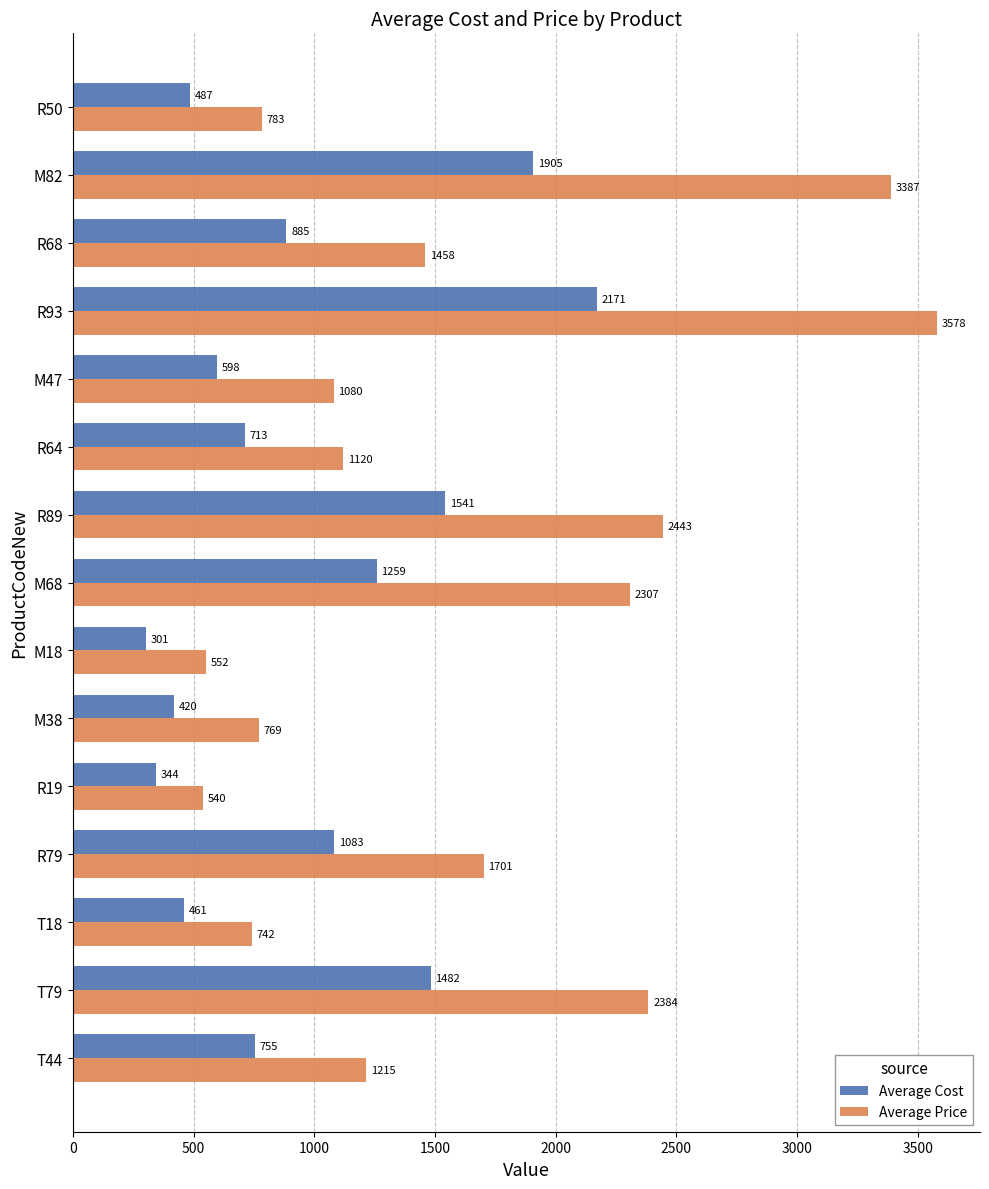

What are all the series names shown in the legend?

Average Cost, Average Price